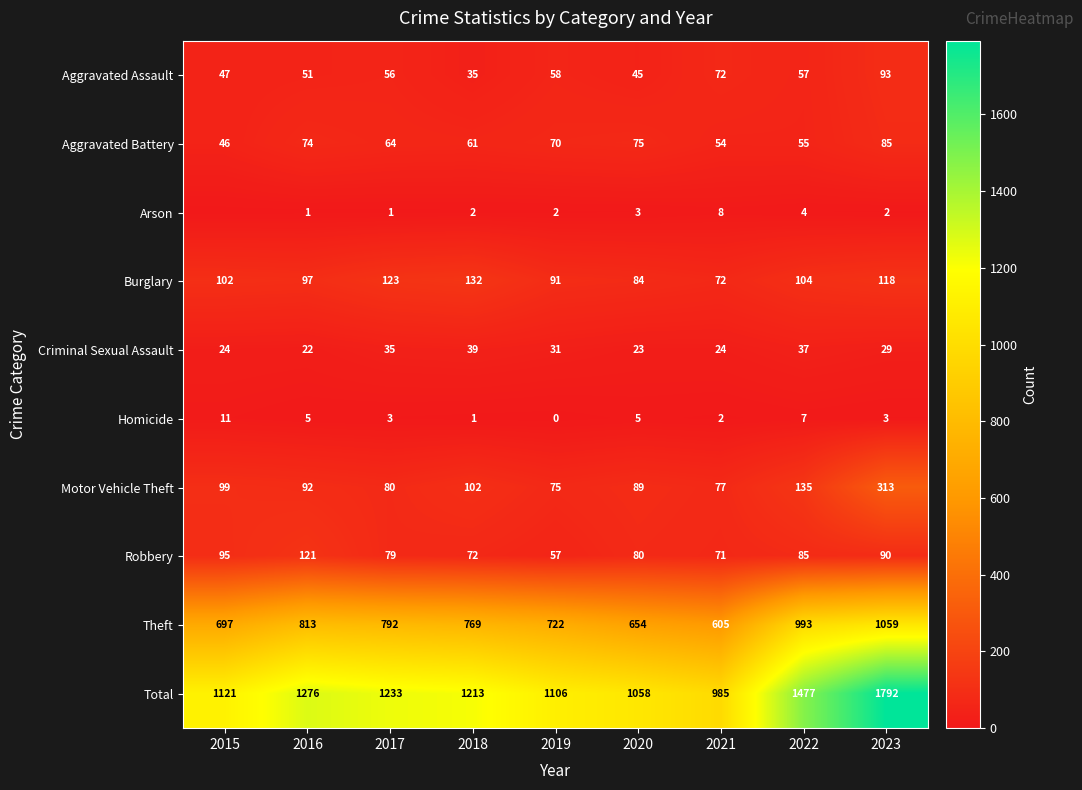

What is the minimum value for Aggravated Battery?

46